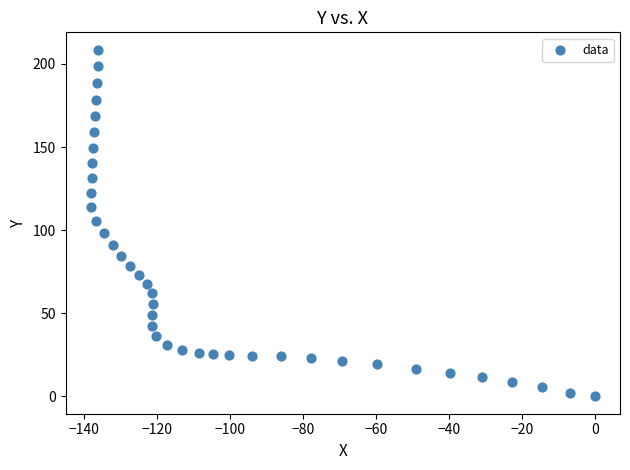

What is the range of X values (max minus min)?

138.1